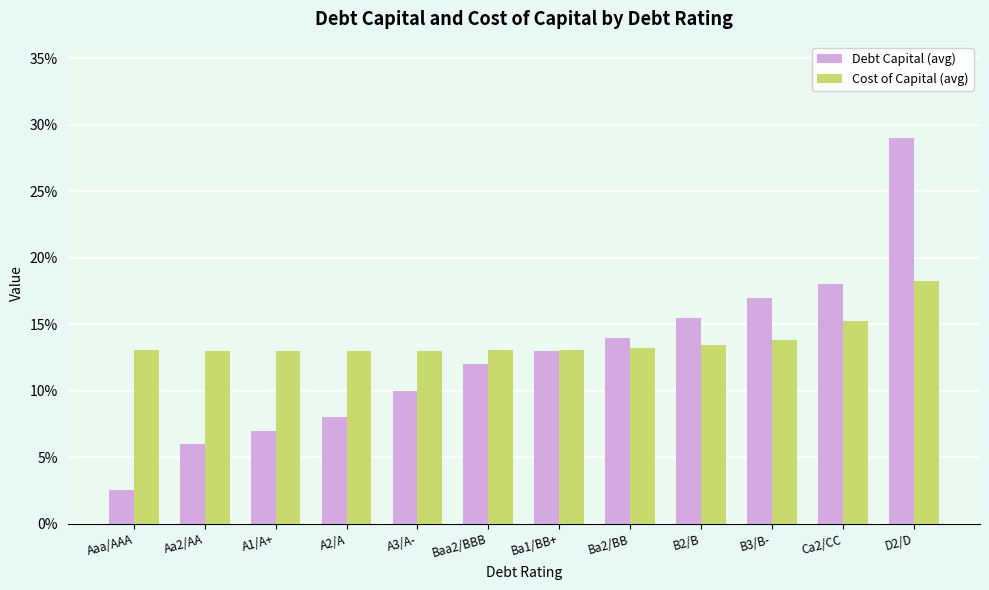

What is the label of the 3rd bar from the left?

A1/A+